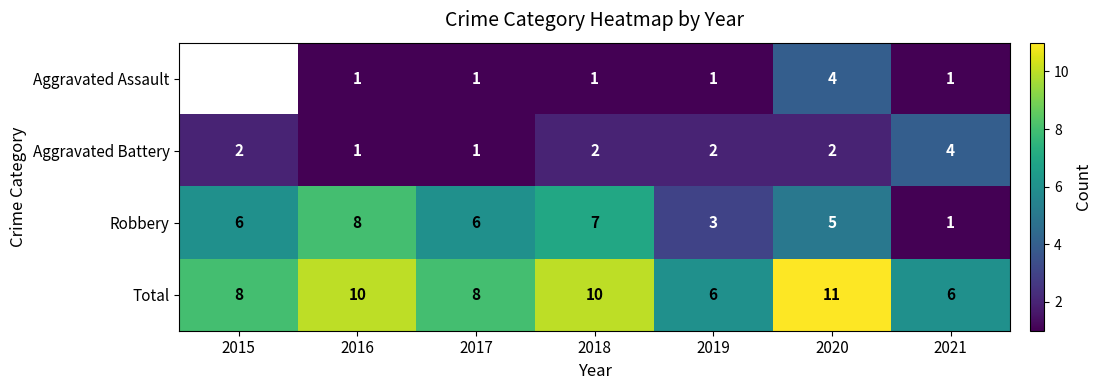

What is the minimum value shown in the chart?

1.0